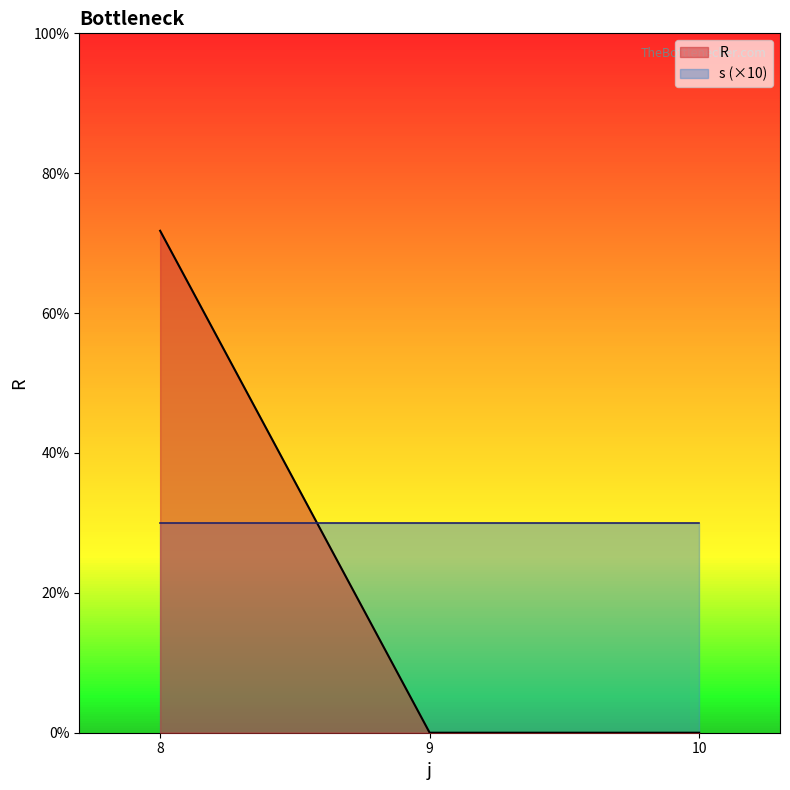

Is the value of s at 10 greater than the value of R at 8?

No